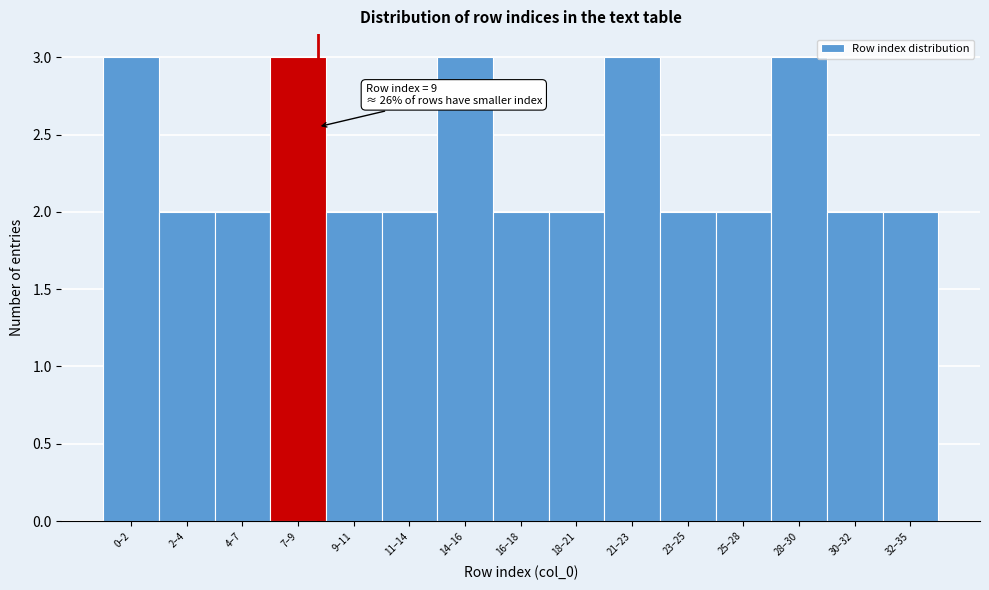

Reading left to right, what are all the values shown in this chart?

0–2=3	2–4=2	4–7=2	7–9=3	9–11=2	11–14=2	14–16=3	16–18=2	18–21=2	21–23=3	23–25=2	25–28=2	28–30=3	30–32=2	32–35=2